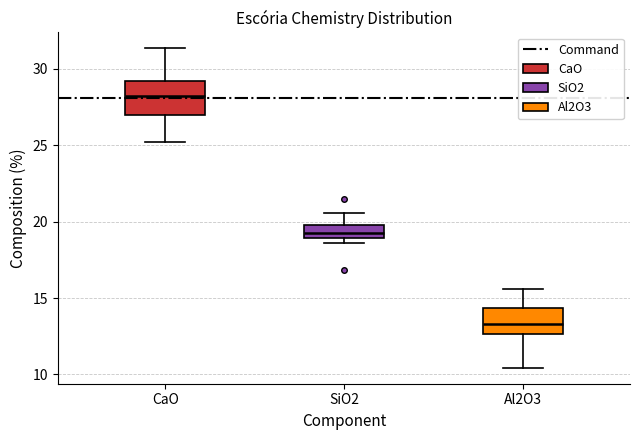

Reading left to right, transcribe this box plot: for each box, give where its median line is, the range the box spans, and where its two whiskers end, as read against the y-axis. The values are not printed on the chart, so give them approximately, as read against the axis.

CaO: median 28.0, box 27.0 to 29.0, whiskers 25.0 to 31.5
SiO2: median 19.0 (inside the box), box 19.0 to 20.0, whiskers 18.5 to 20.5
Al2O3: median 13.5, box 12.5 to 14.5, whiskers 10.5 to 15.5